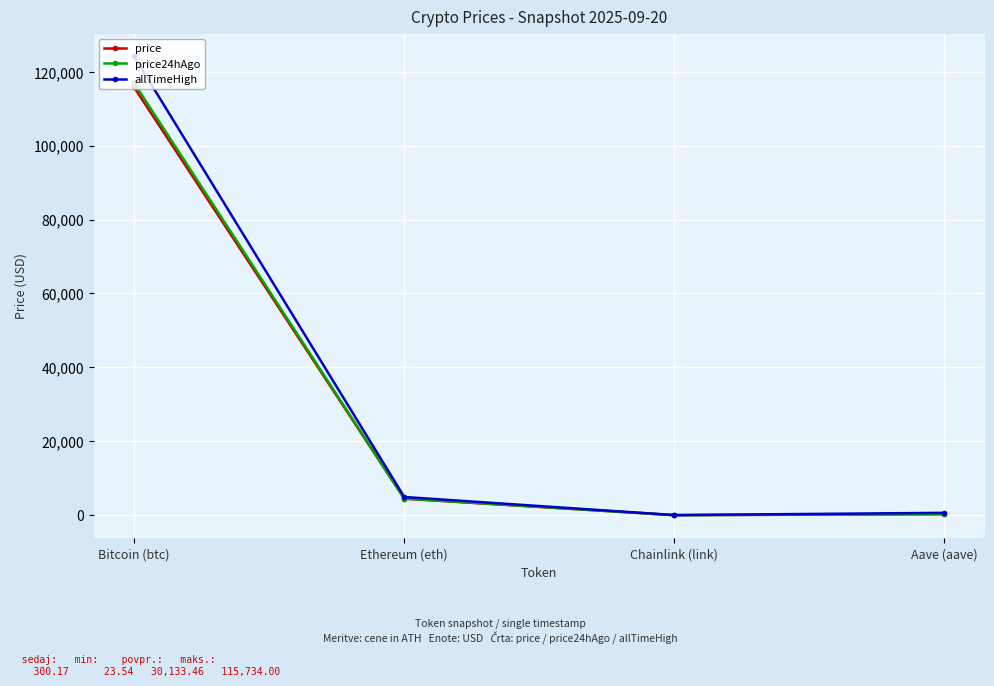

At which category is the sum across all series the highest?

Bitcoin (btc)